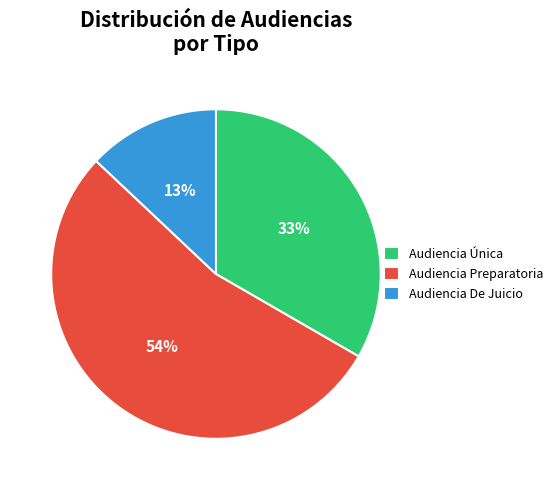

Which has a higher value, Audiencia De Juicio or Audiencia Preparatoria?

Audiencia Preparatoria